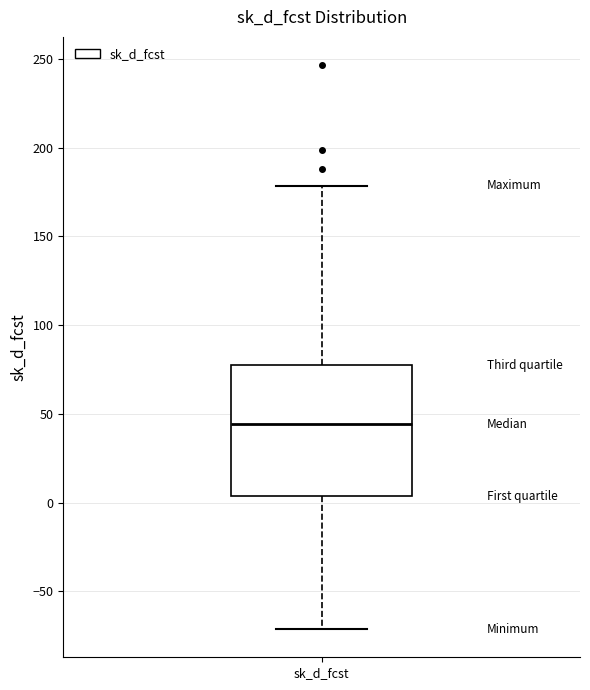

Where does the median line of the box for sk_d_fcst sit on the y-axis? The values are not printed on the chart, so give them approximately, as read against the axis.

45